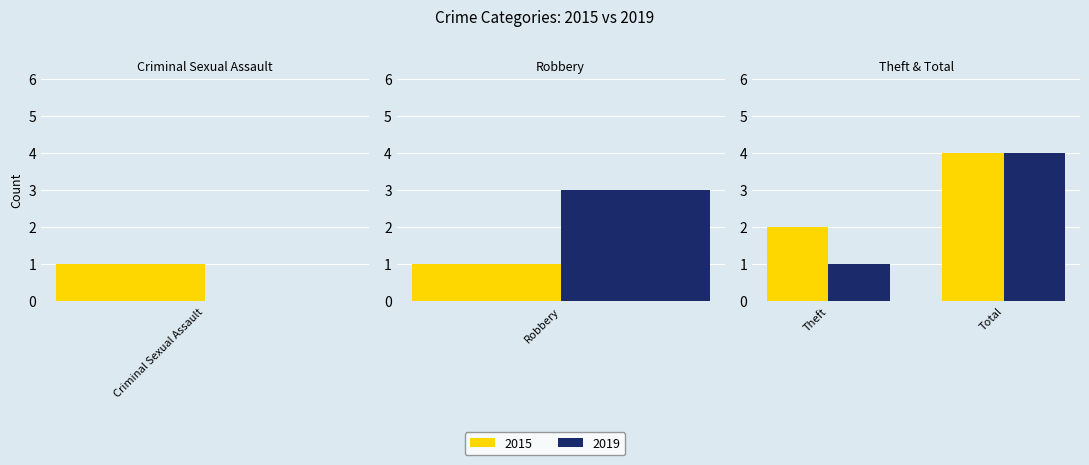

How many bars are there in each group?

2